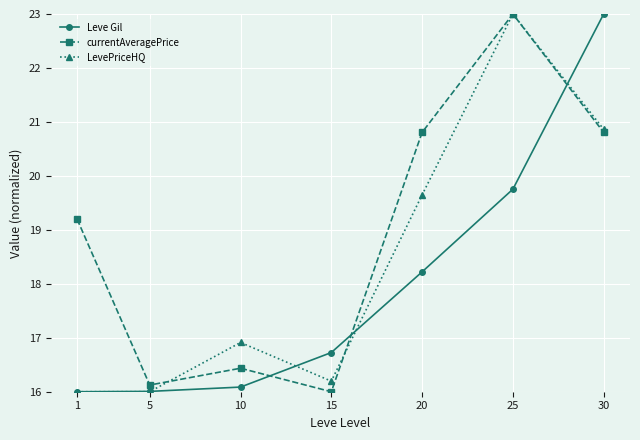

Between 1 and 10, which series saw the biggest shift?

currentAveragePrice